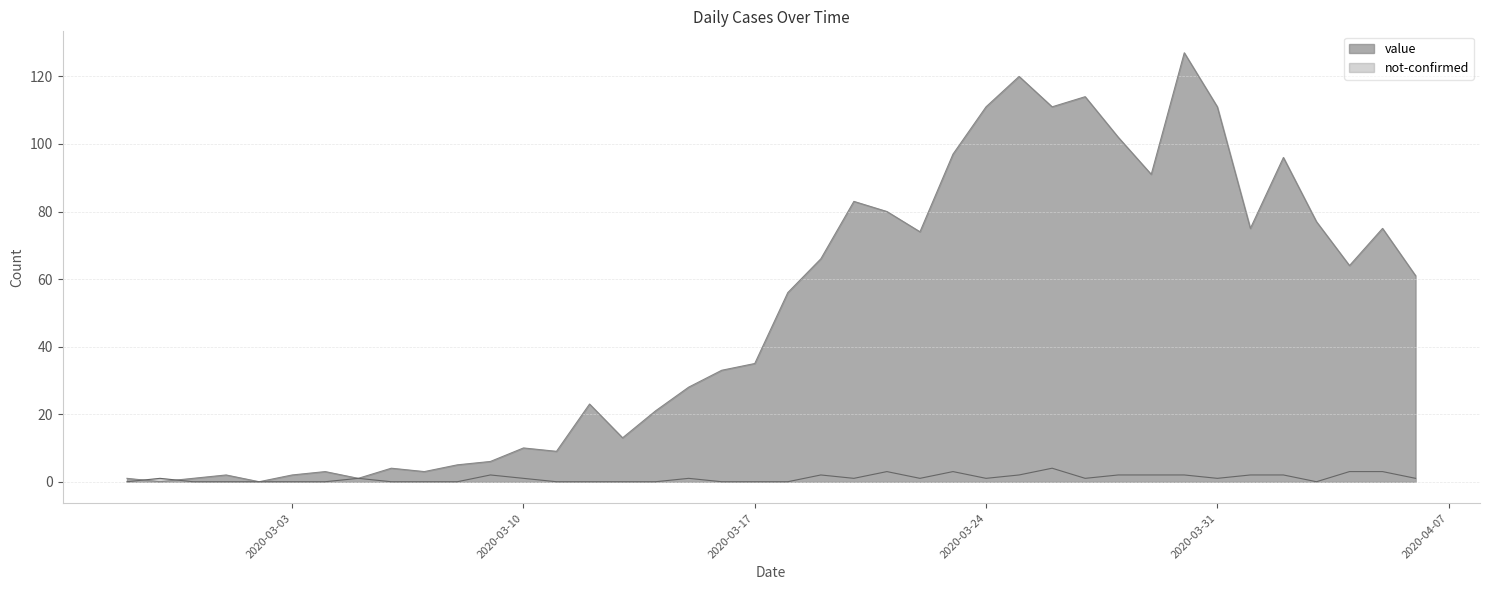

How many data points in value are less than 56?

20